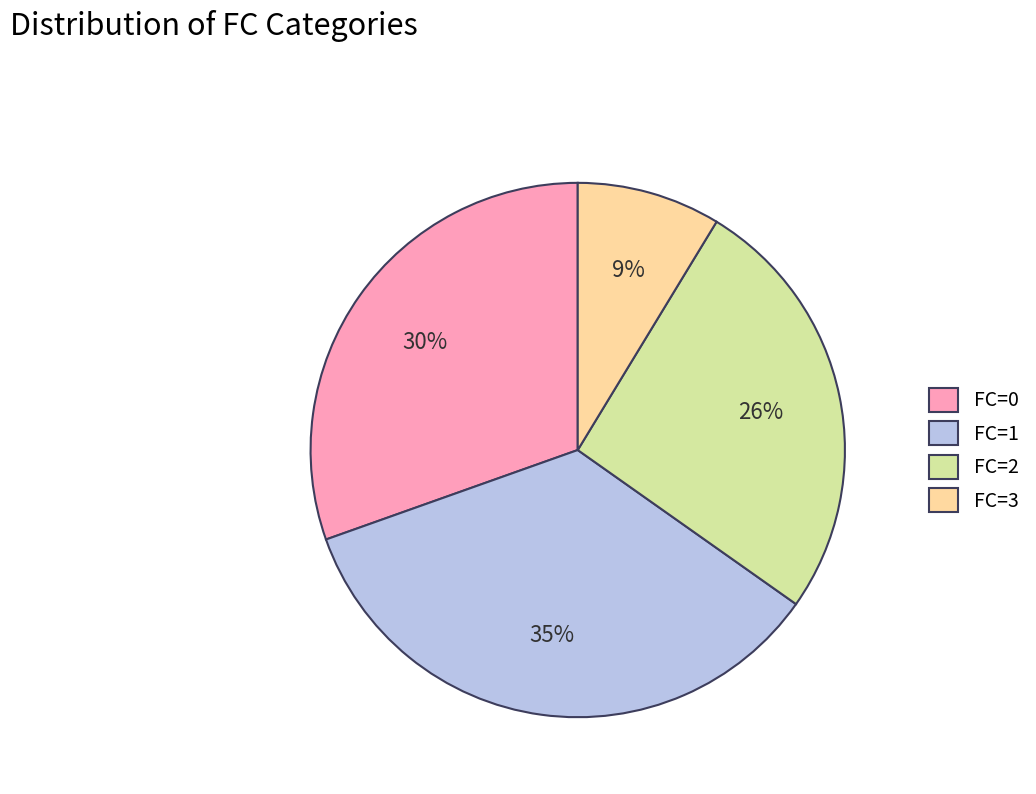

Is there any slice that represents more than half of the pie?

No